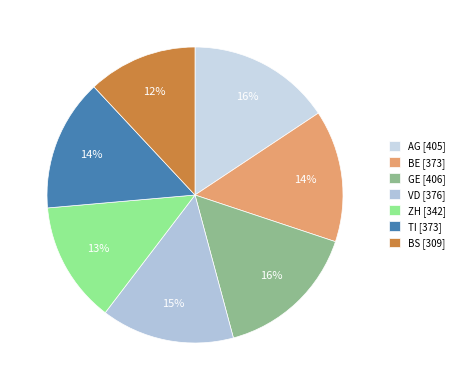

Count the number of slices in the pie.

7